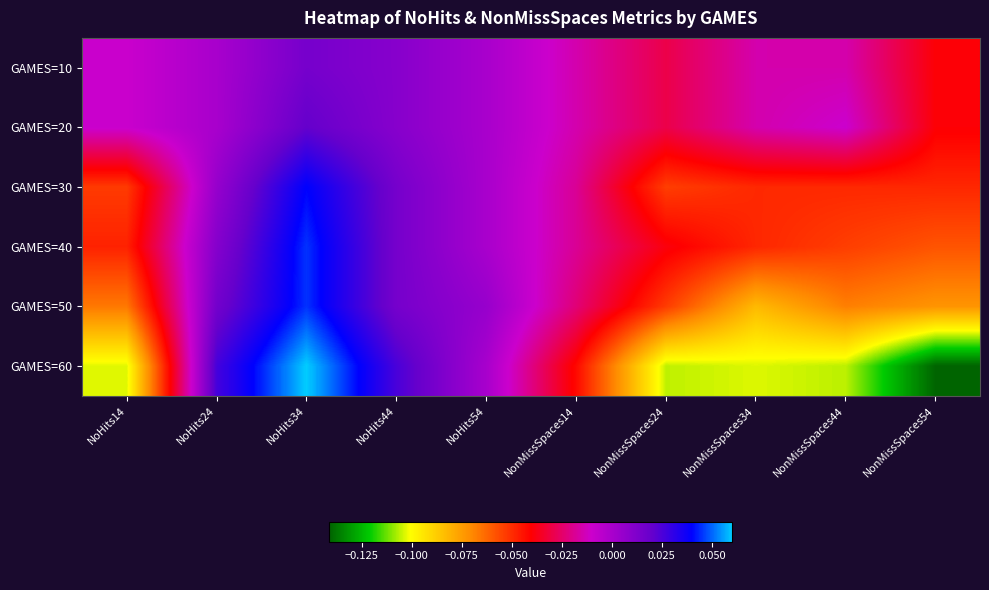

Which label corresponds to the largest value in the chart?

NoHits34